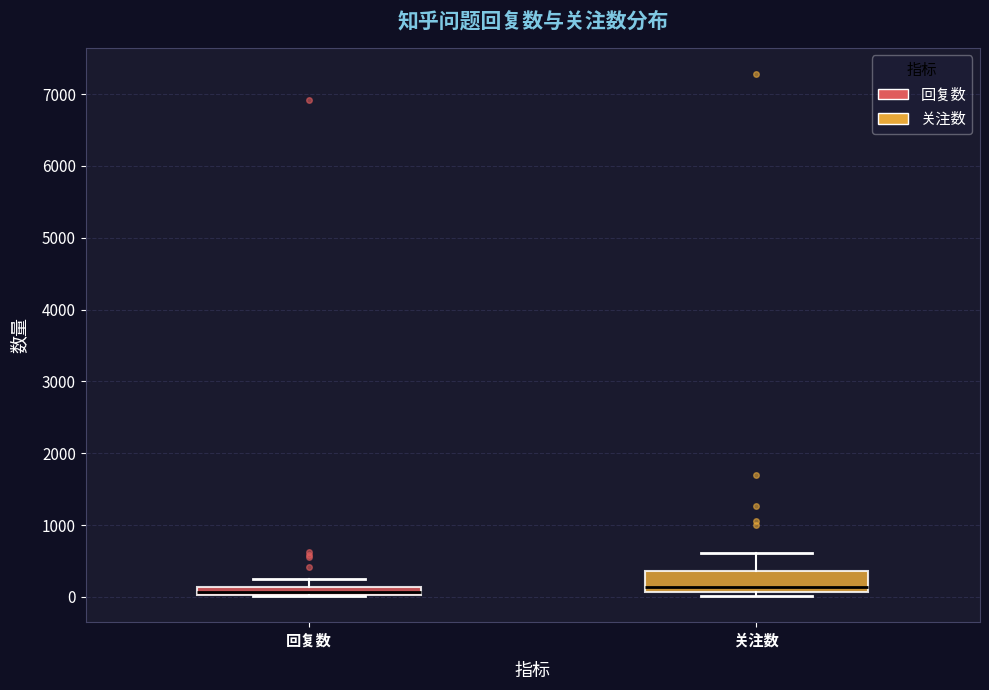

Which box is the tallest, from its lower edge to its upper edge?

关注数